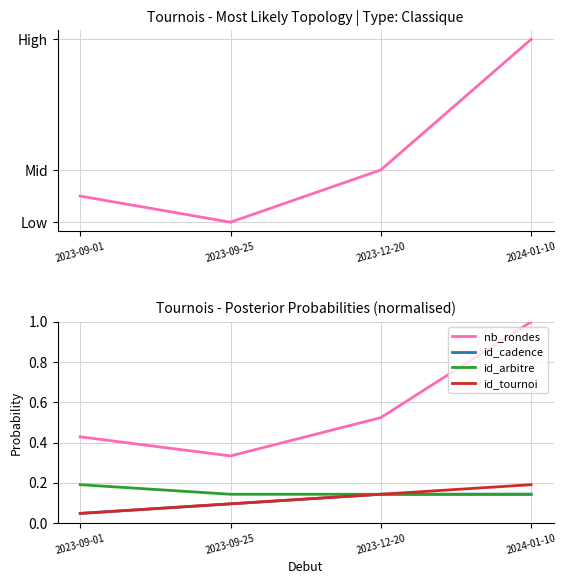

Between 2023-09-01 and 2023-09-25, which series saw the biggest shift?

nb_rondes